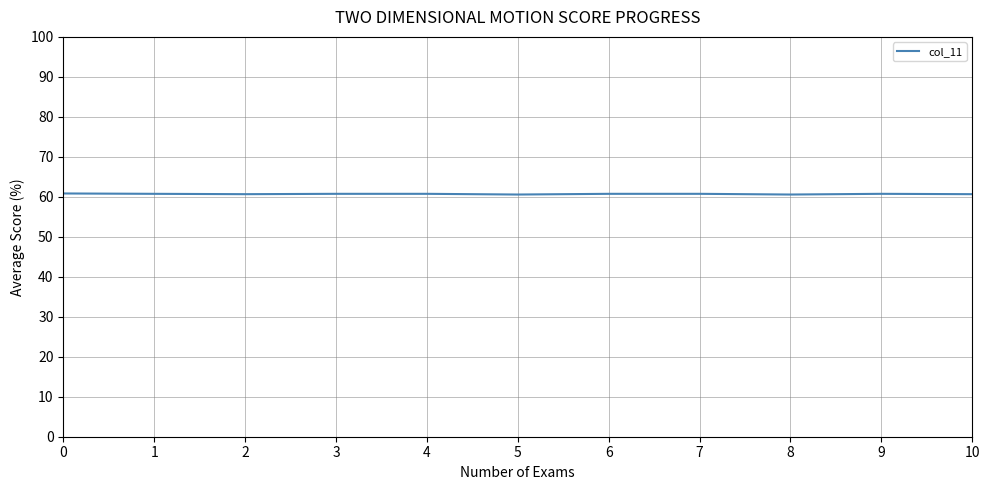

What is the minimum value shown in the chart?

60.6